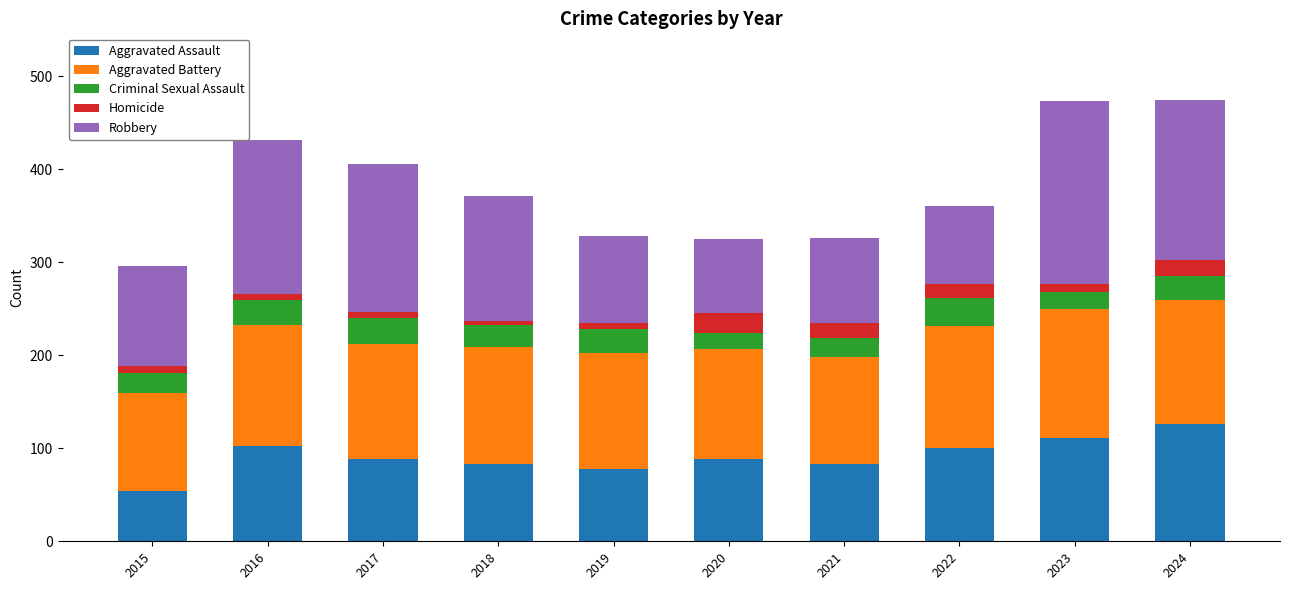

What is the sum of the Aggravated Assault values at 2022 and 2019?

178